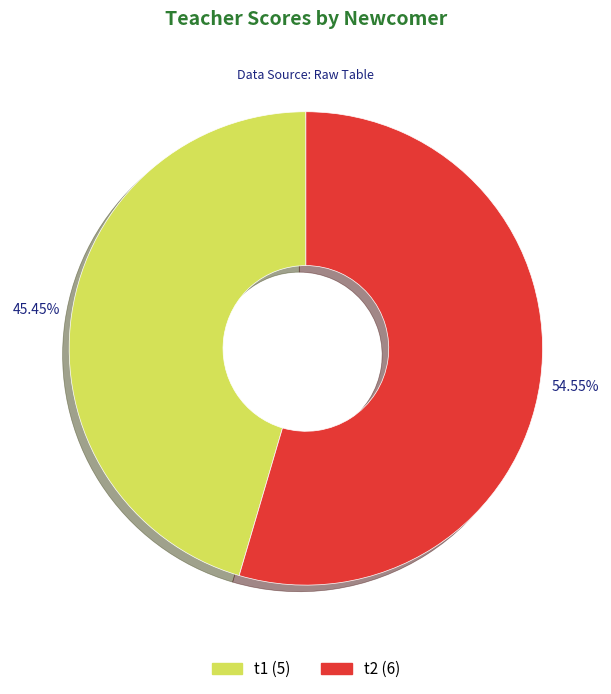

Does any single category account for the majority?

Yes